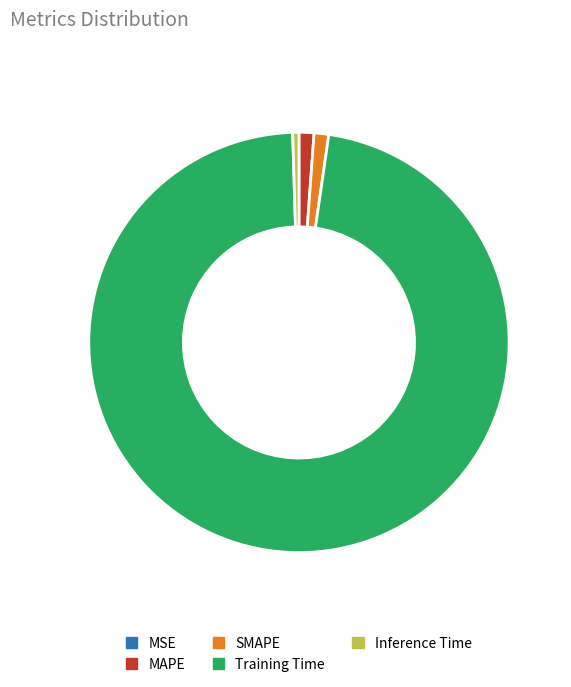

The SMAPE slice represents 8% of the pie. True or false?

False